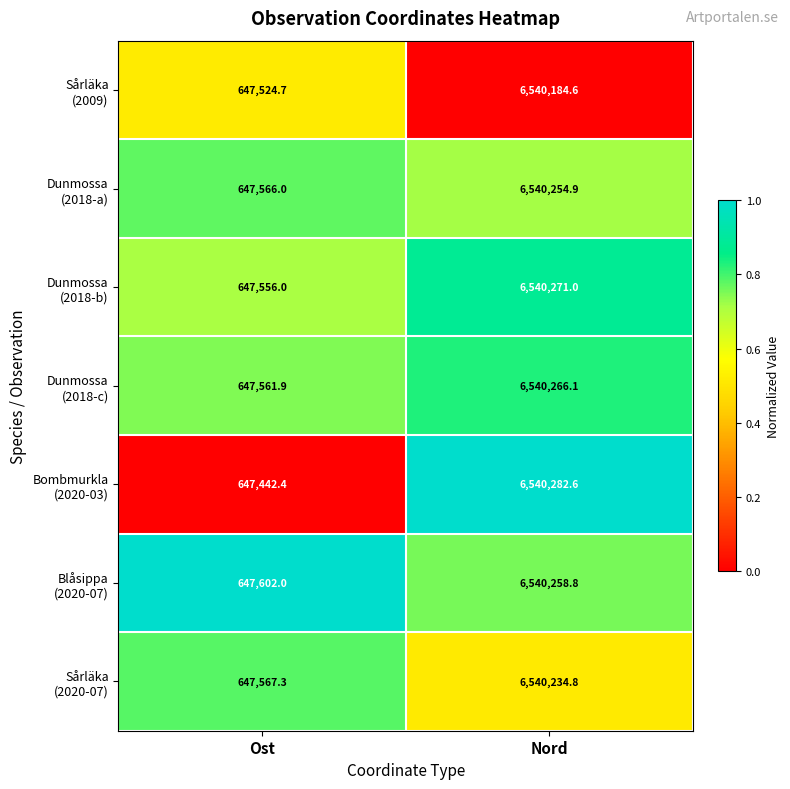

What is the spread (max minus min) of values at Nord?

98.0